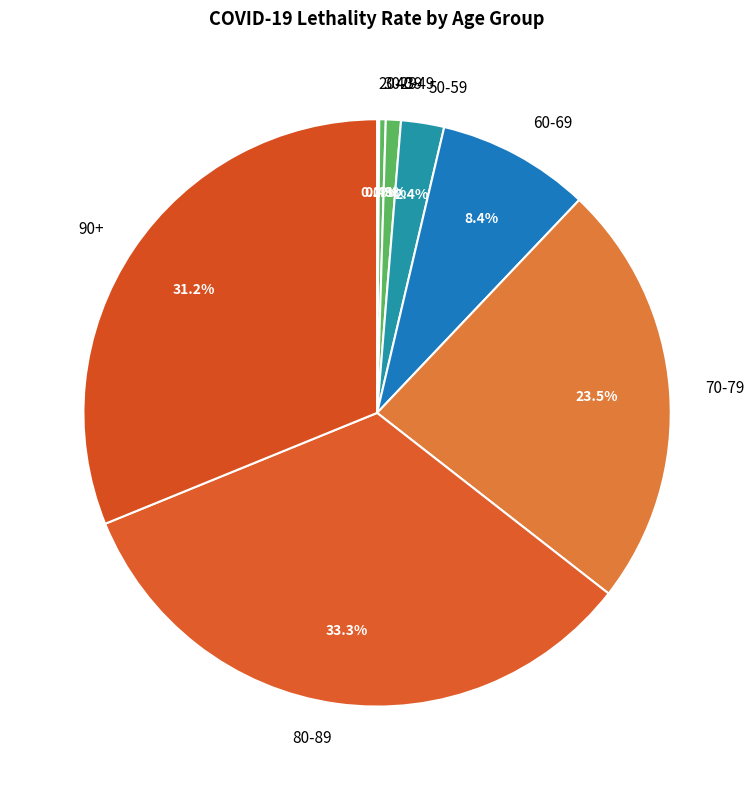

Which slice is the largest?

80-89